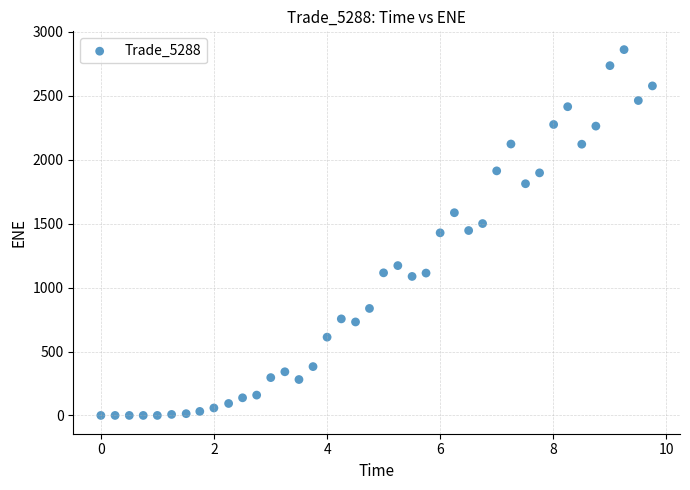

What is the range of Y values (max minus min)?

2861.8